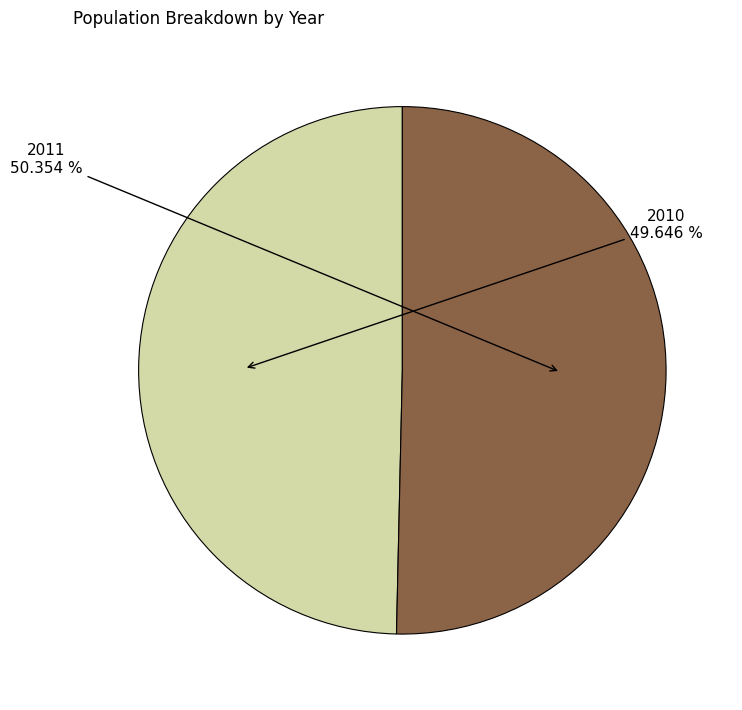

Is there any slice that represents more than half of the pie?

Yes